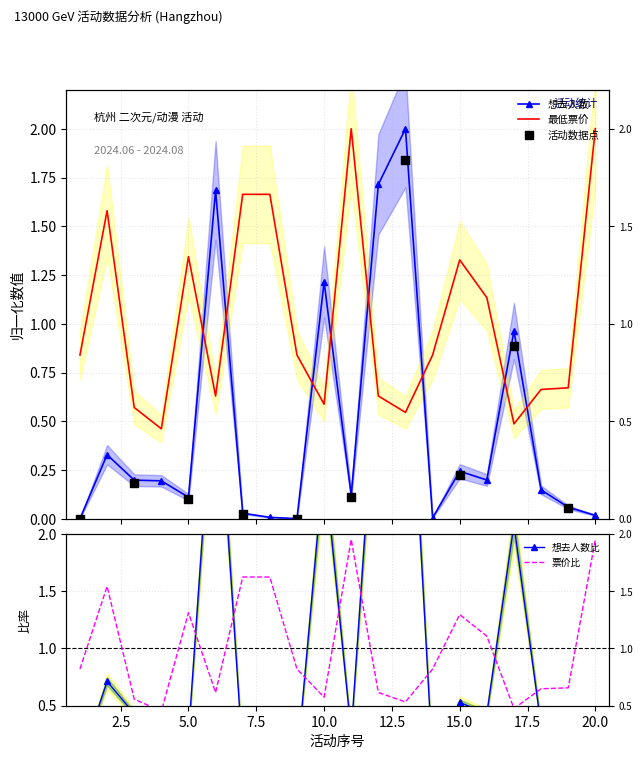

Which series has the largest Y range (max minus min)?

想去人数